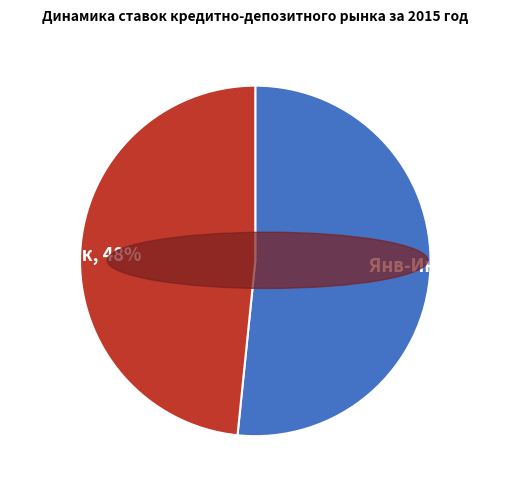

To the nearest percent, what is the average slice percentage?

50%